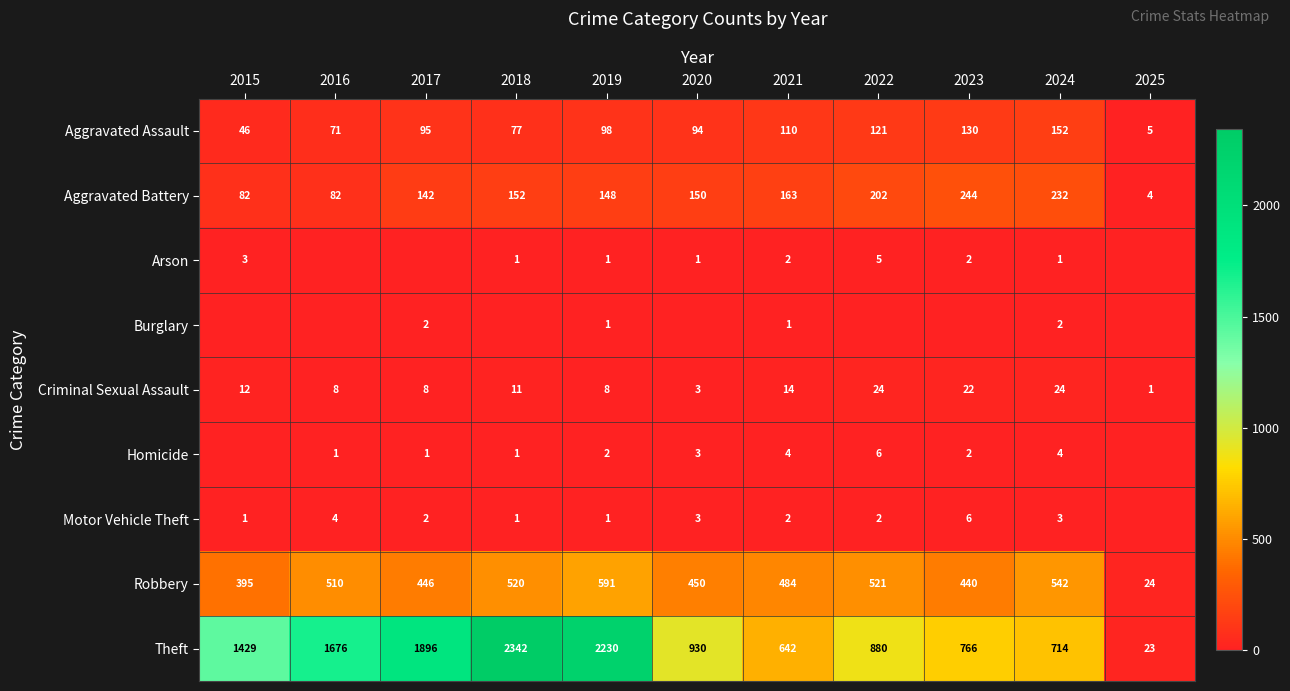

What is the greatest value displayed?

2342